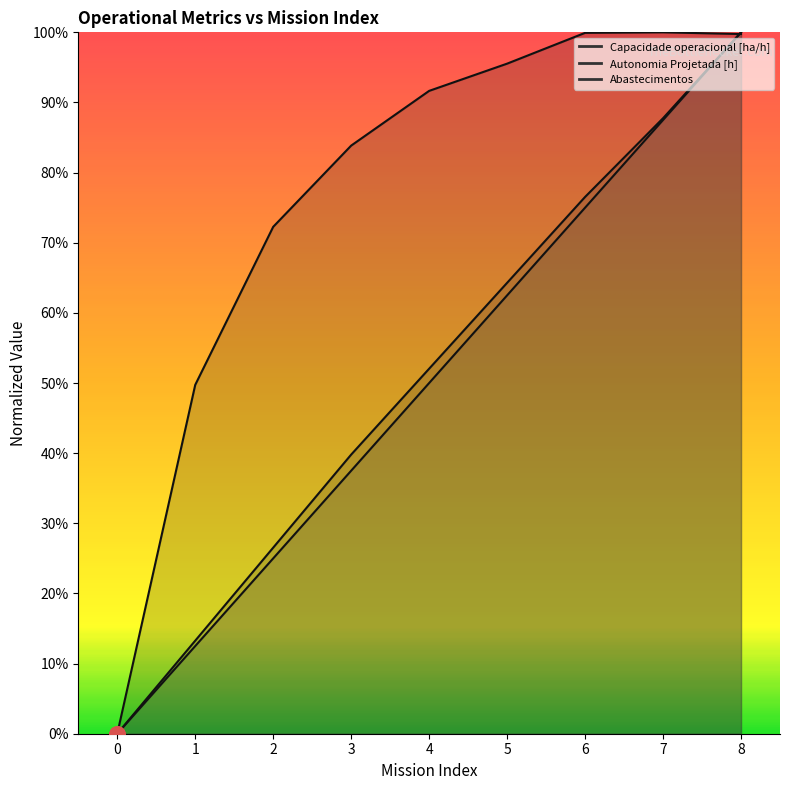

What are all the series names shown in the legend?

Capacidade operacional [ha/h], Autonomia Projetada [h], Abastecimentos